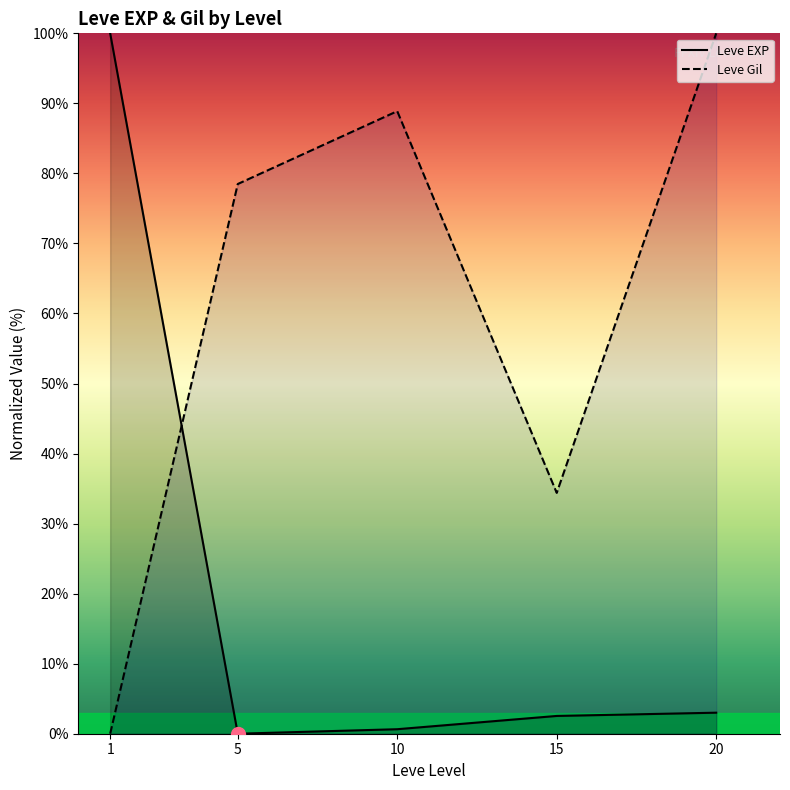

Which series ends up on top after the final intersection of Leve Gil and Leve EXP?

Leve Gil